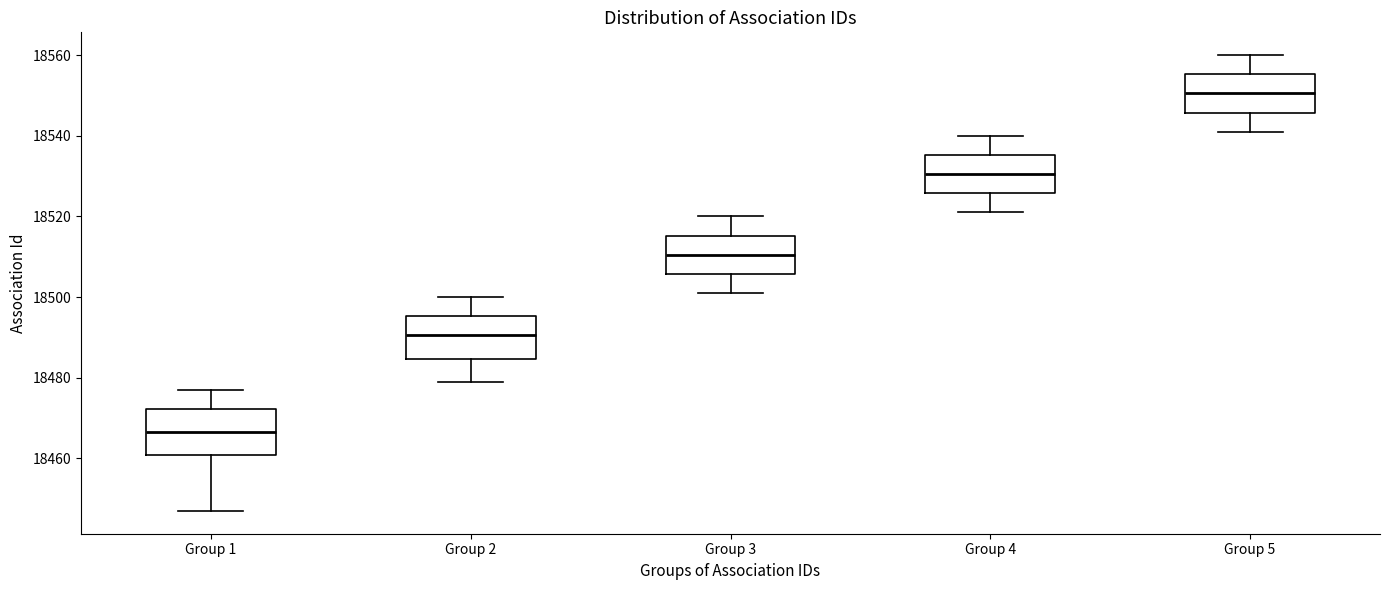

Which box has the highest median line?

Group 5